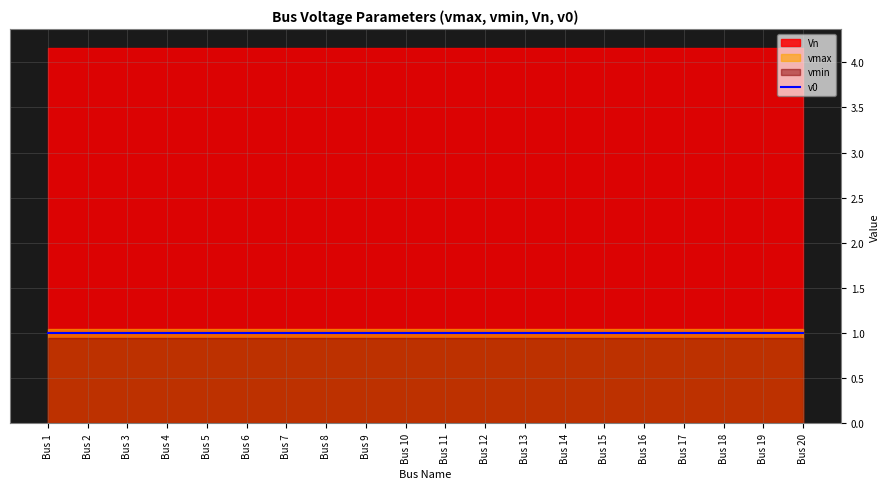

Reading right to left, what are all the values shown in this chart?

vmax: Bus 20=1.1	Bus 19=1.1	Bus 18=1.1	Bus 17=1.1	Bus 16=1.1	Bus 15=1.1	Bus 14=1.1	Bus 13=1.1	Bus 12=1.1	Bus 11=1.1	Bus 10=1.1	Bus 9=1.1	Bus 8=1.1	Bus 7=1.1	Bus 6=1.1	Bus 5=1.1	Bus 4=1.1	Bus 3=1.1	Bus 2=1.1	Bus 1=1.1
vmin: Bus 20=0.9	Bus 19=0.9	Bus 18=0.9	Bus 17=0.9	Bus 16=0.9	Bus 15=0.9	Bus 14=0.9	Bus 13=0.9	Bus 12=0.9	Bus 11=0.9	Bus 10=0.9	Bus 9=0.9	Bus 8=0.9	Bus 7=0.9	Bus 6=0.9	Bus 5=0.9	Bus 4=0.9	Bus 3=0.9	Bus 2=0.9	Bus 1=0.9
Vn: Bus 20=4.2	Bus 19=4.2	Bus 18=4.2	Bus 17=4.2	Bus 16=4.2	Bus 15=4.2	Bus 14=4.2	Bus 13=4.2	Bus 12=4.2	Bus 11=4.2	Bus 10=4.2	Bus 9=4.2	Bus 8=4.2	Bus 7=4.2	Bus 6=4.2	Bus 5=4.2	Bus 4=4.2	Bus 3=4.2	Bus 2=4.2	Bus 1=4.2
v0: Bus 20=1.0	Bus 19=1.0	Bus 18=1.0	Bus 17=1.0	Bus 16=1.0	Bus 15=1.0	Bus 14=1.0	Bus 13=1.0	Bus 12=1.0	Bus 11=1.0	Bus 10=1.0	Bus 9=1.0	Bus 8=1.0	Bus 7=1.0	Bus 6=1.0	Bus 5=1.0	Bus 4=1.0	Bus 3=1.0	Bus 2=1.0	Bus 1=1.0